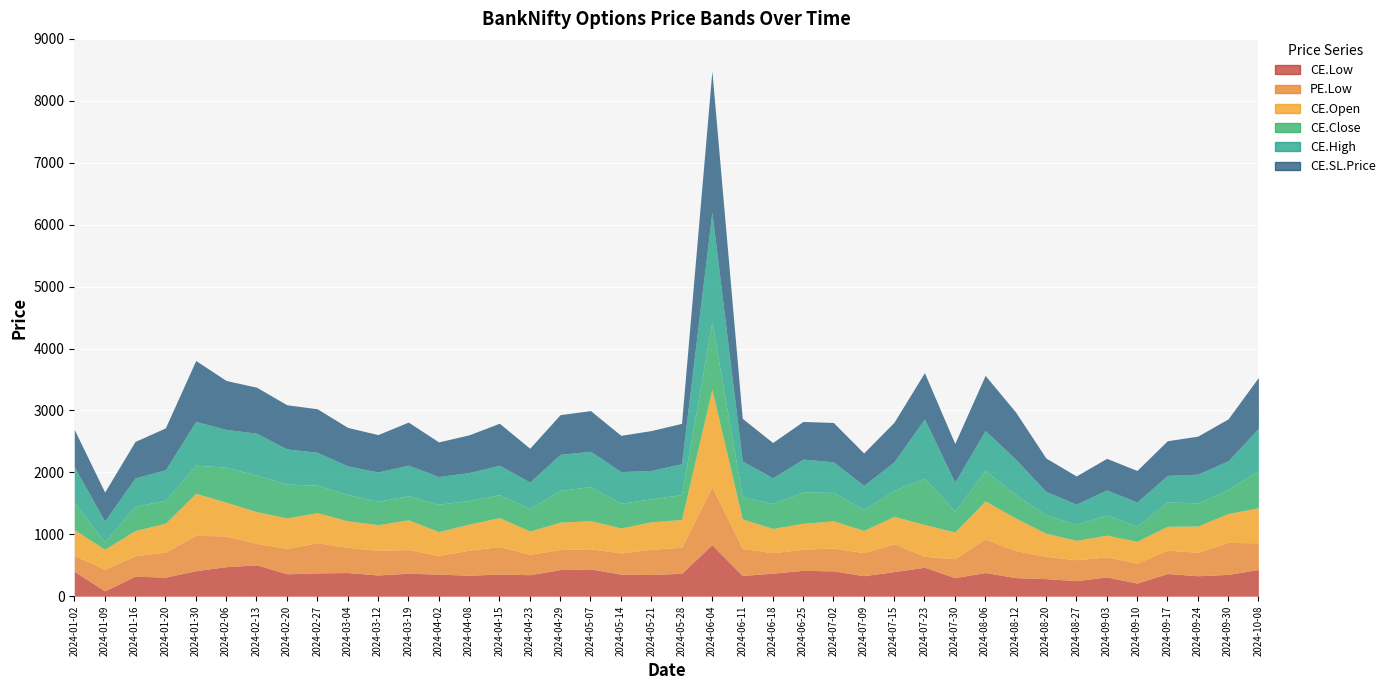

At which label does CE.Open reach its peak?

2024-06-04